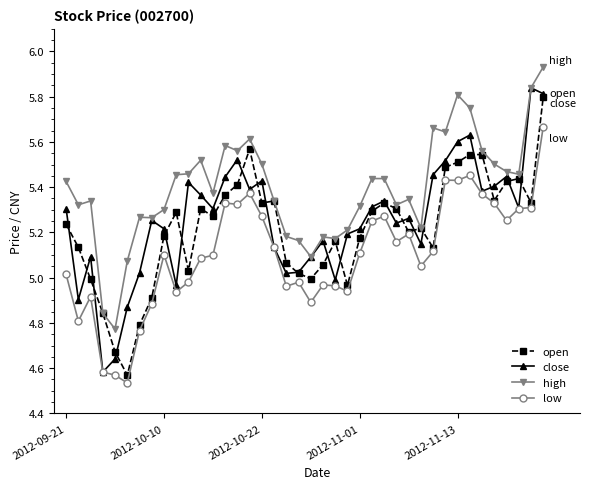

True or false: high and low cross at least once.

False